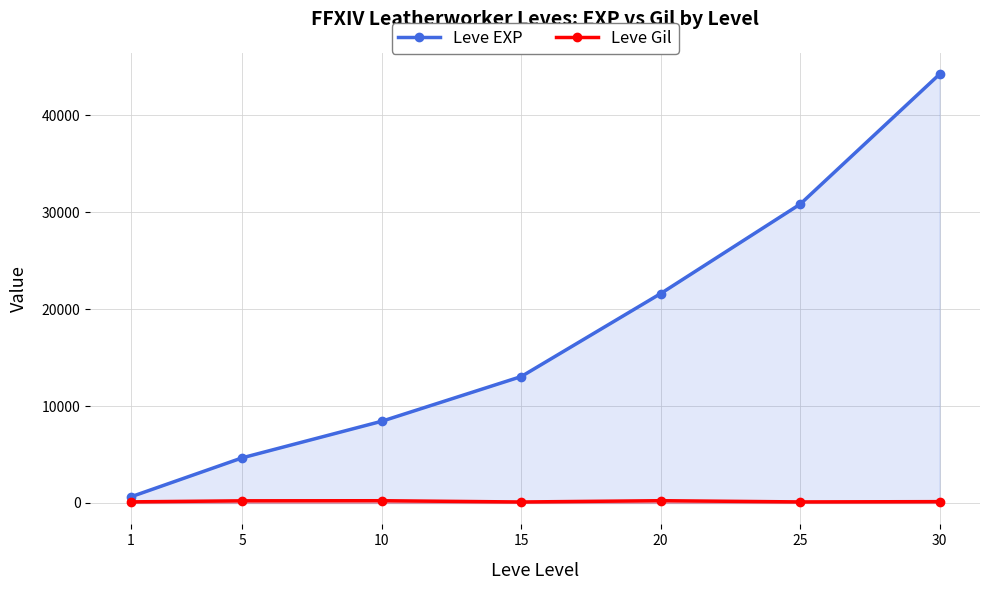

Reading left to right, what are all the values shown in this chart?

Leve EXP: 630	4660	8430	13040	21600	30820	44230
Leve Gil: 112	220	230	100	232	107	136